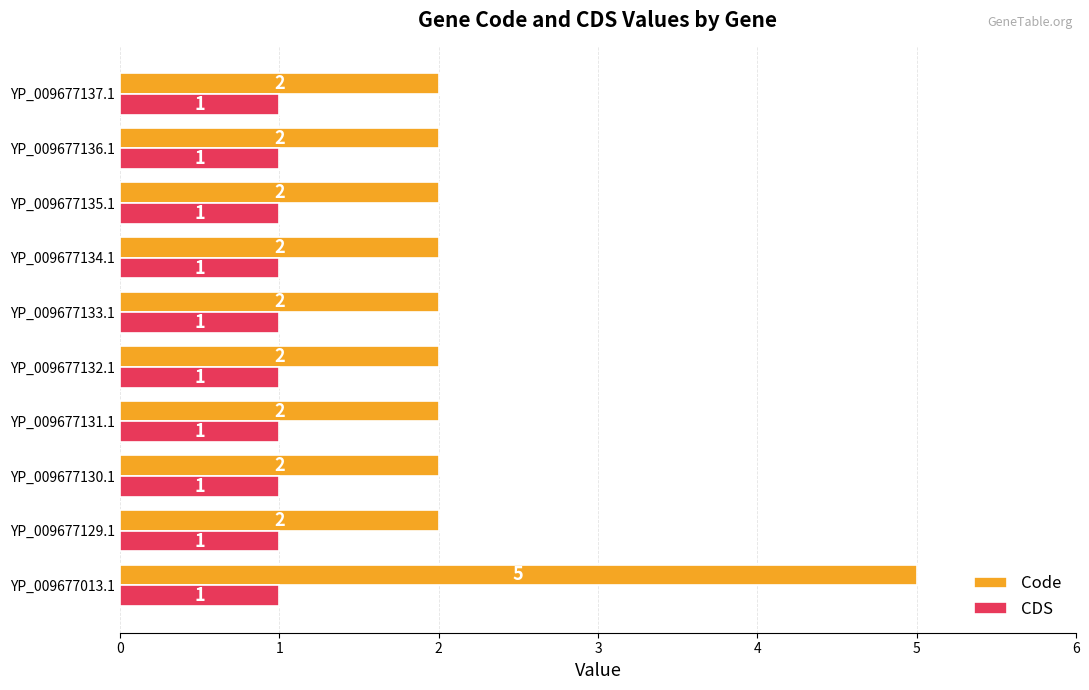

How many Code values are between 2 and 3?

9